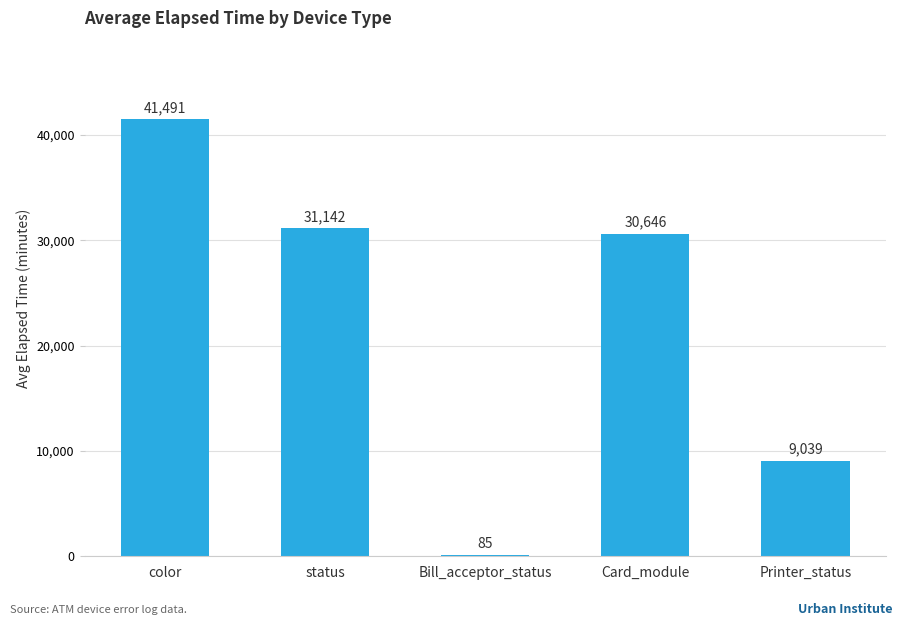

At which label is the value closest to 20787?

Card_module